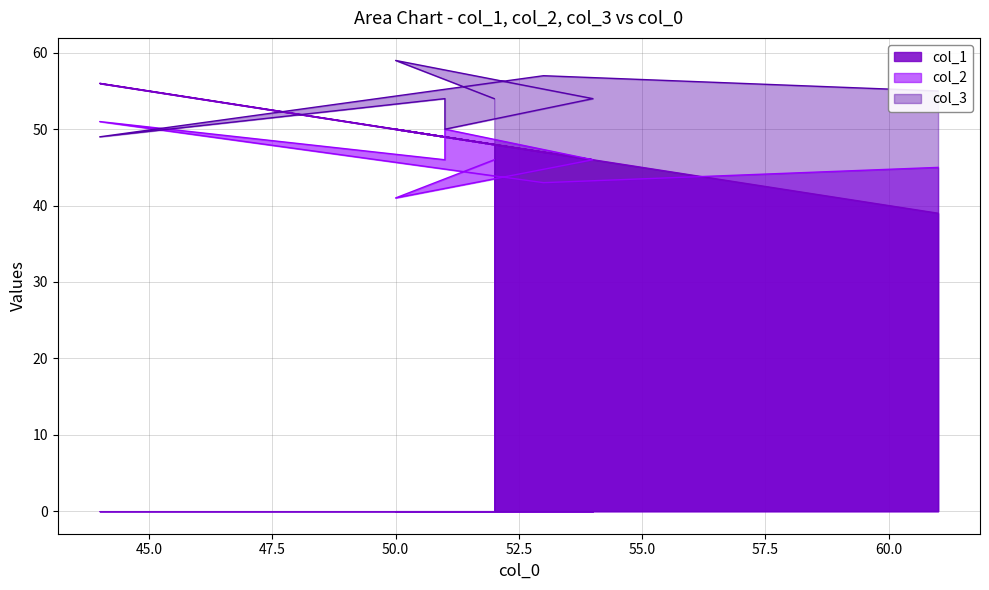

What are all the series names shown in the legend?

col_1, col_2, col_3